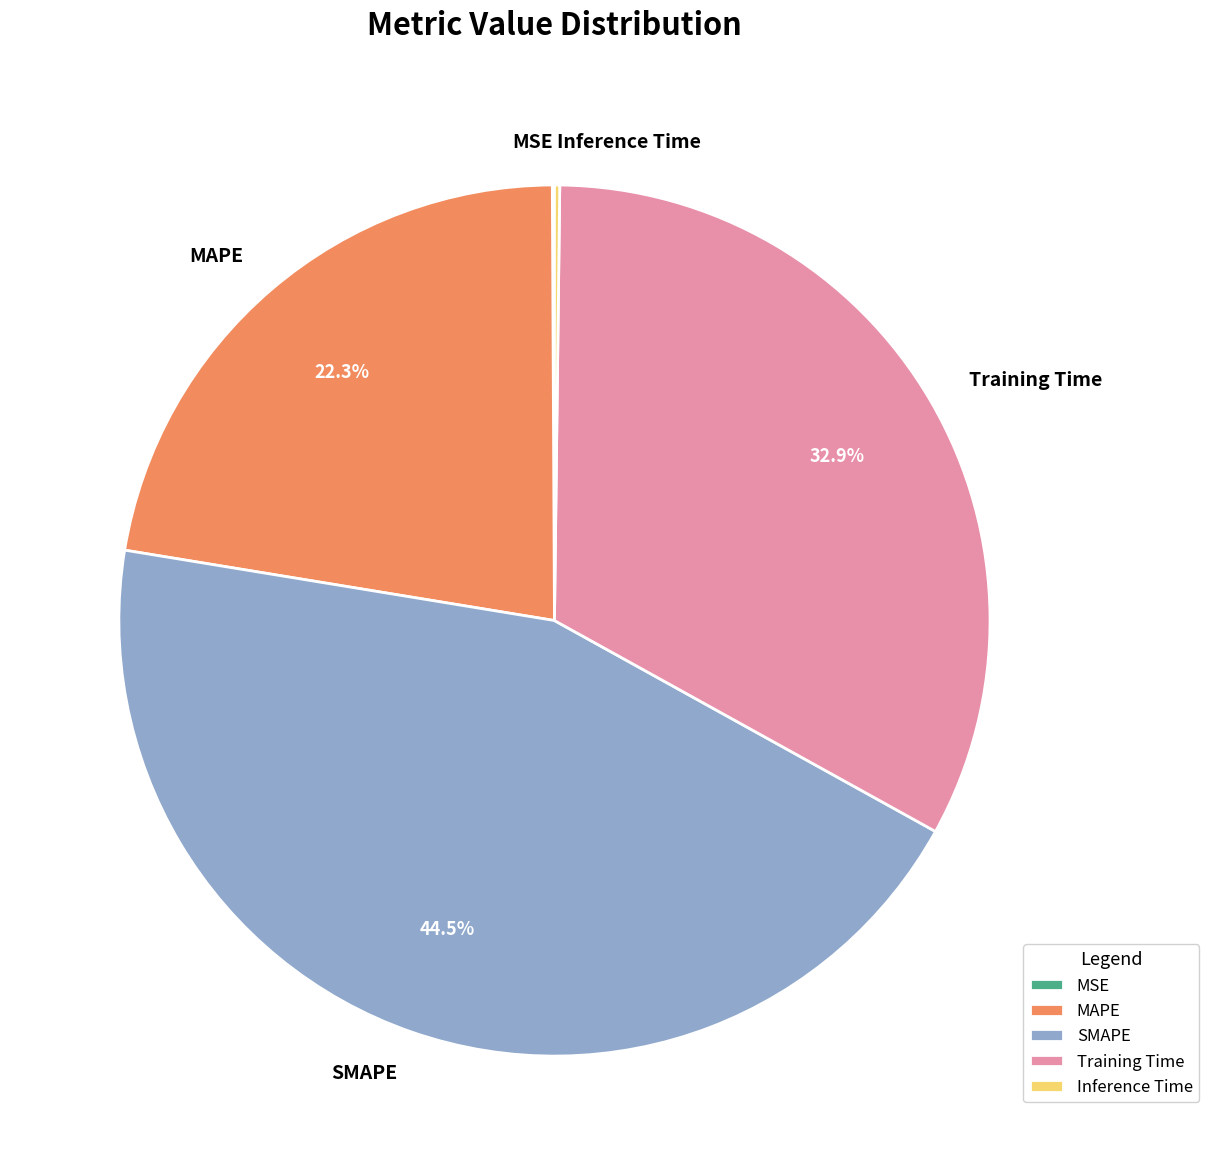

Is the sum of Training Time and SMAPE greater than half?

Yes